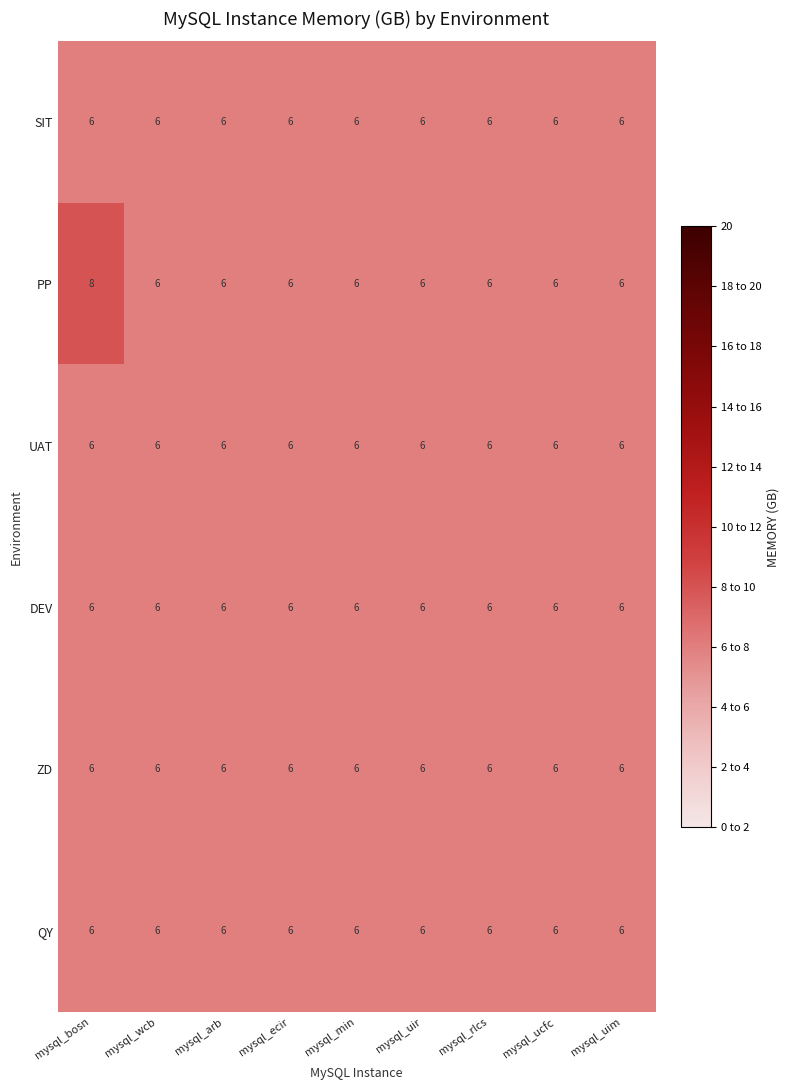

What is the sum of all ZD values?

54